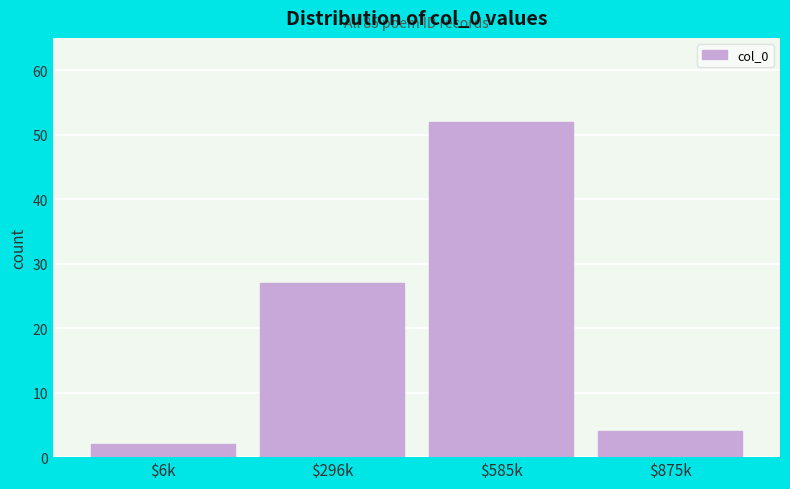

Reading right to left, transcribe all the data shown in this chart.

4	52	27	2